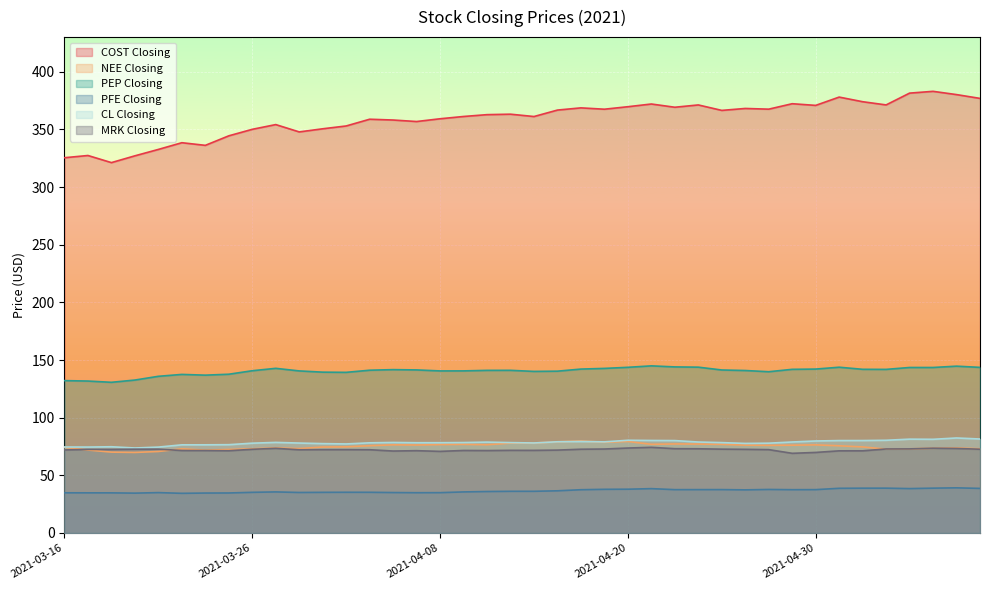

Which category has the highest value in the PFE Closing series?

2021-05-10